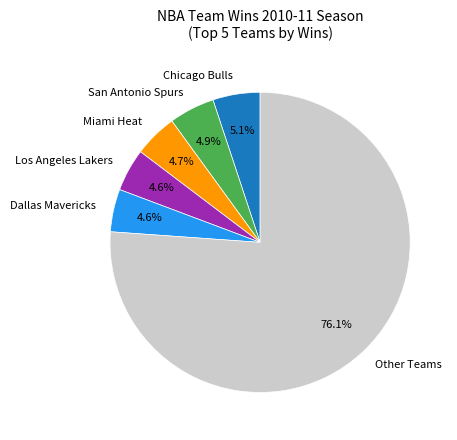

What is the largest slice in the pie chart?

Other Teams